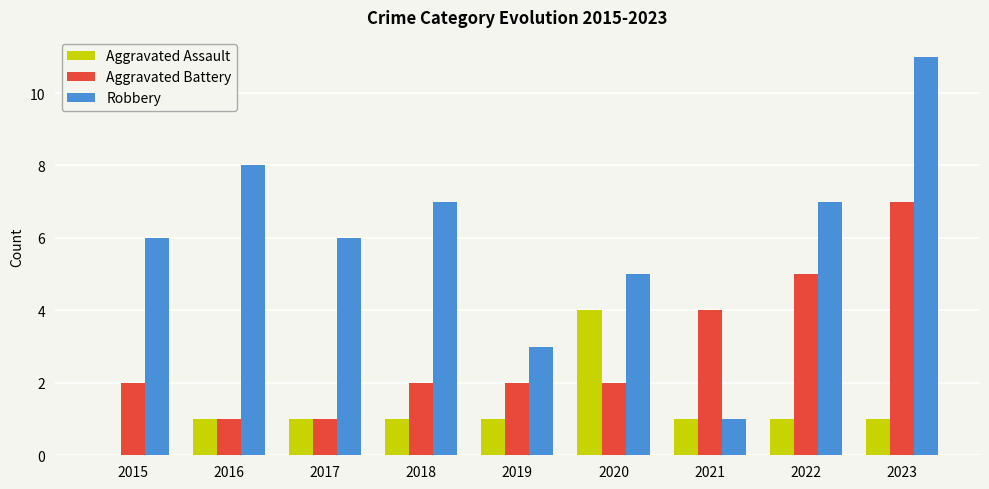

How many groups of bars are there?

9